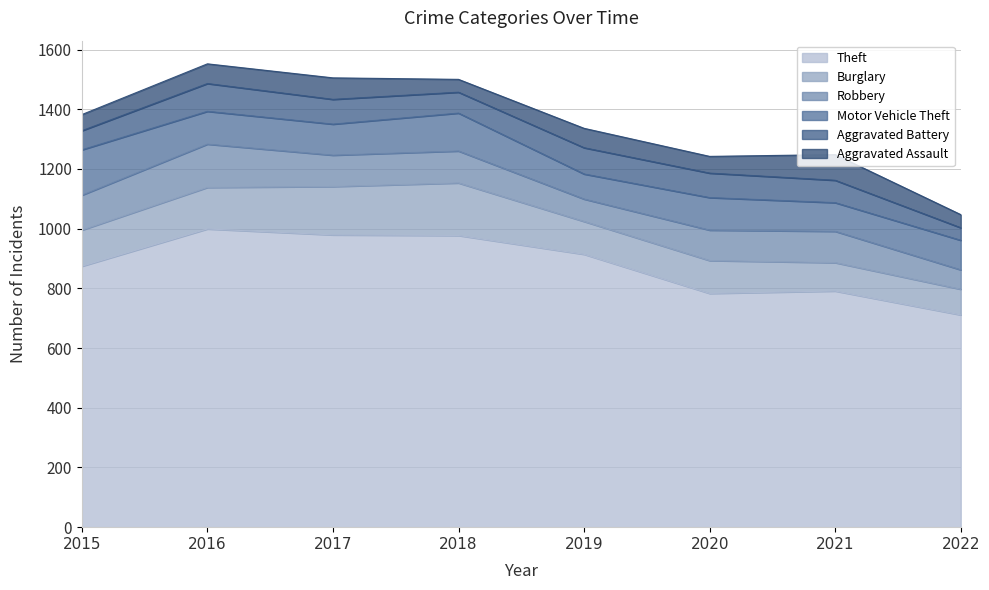

How many data points in Theft are less than 914?

4